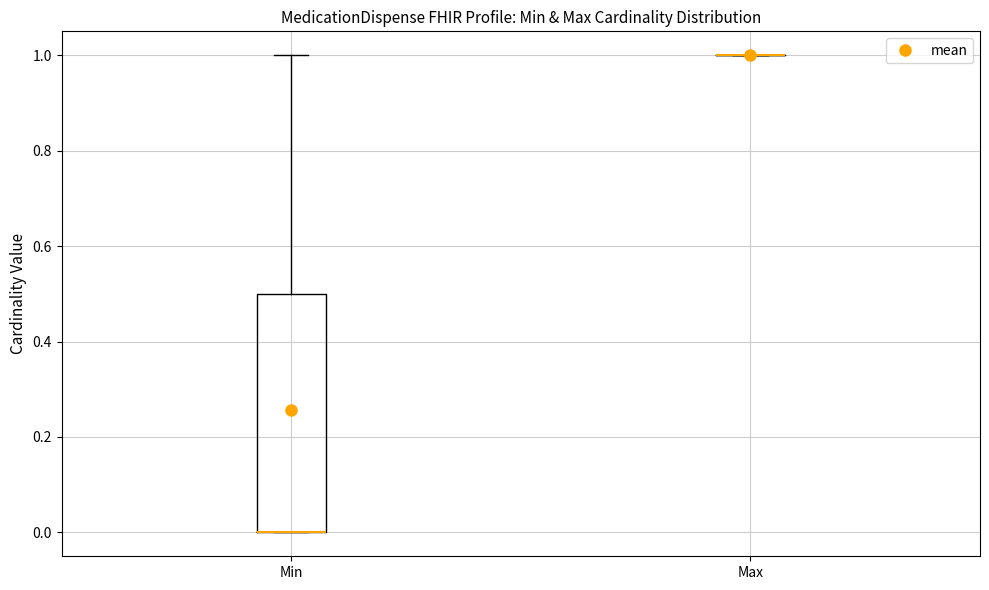

Reading left to right, transcribe this box plot: for each box, give where its median line is, the range the box spans, and where its two whiskers end, as read against the y-axis. The values are not printed on the chart, so give them approximately, as read against the axis.

Min: median 0.0 (drawn on the box's lower edge), box 0.0 to 0.5, whiskers 0.0 to 1.0
Max: box collapsed to a line at 1.0, whiskers 1.0 to 1.0